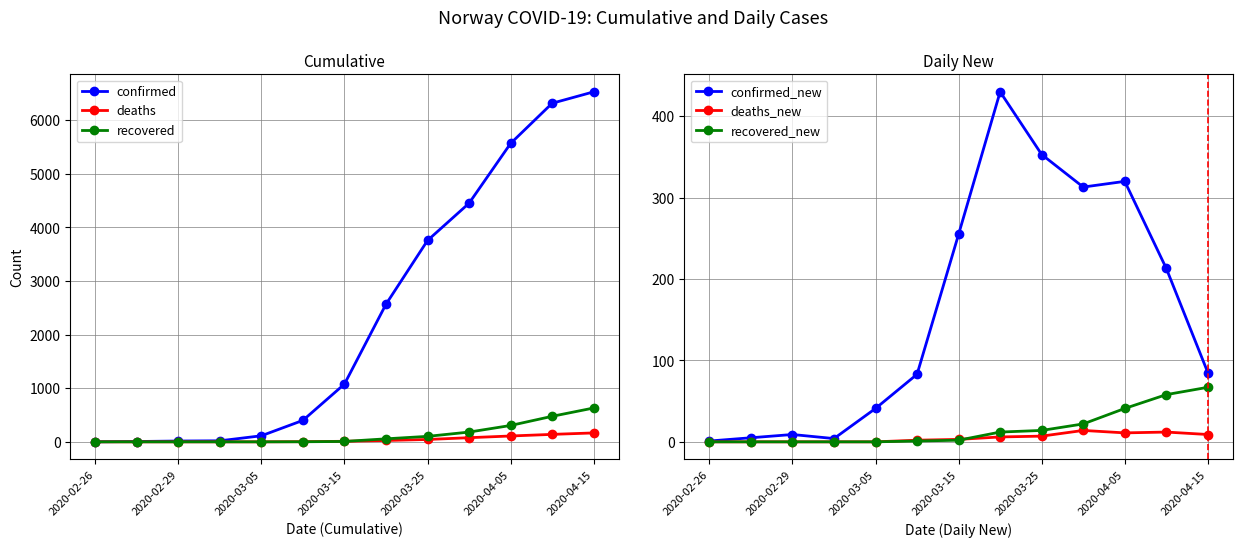

What is the approximate value of confirmed at 2020-03-25?

3755